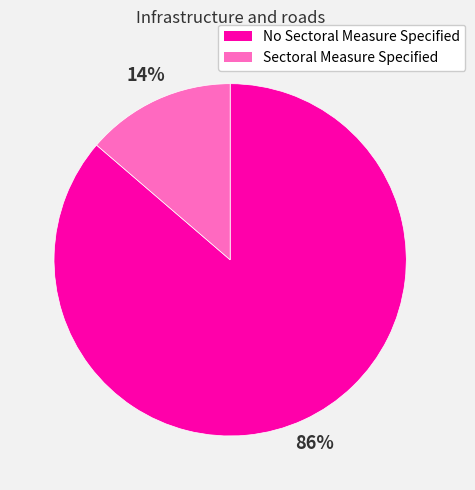

True or false: No Sectoral Measure Specified accounts for 73% of the total.

False